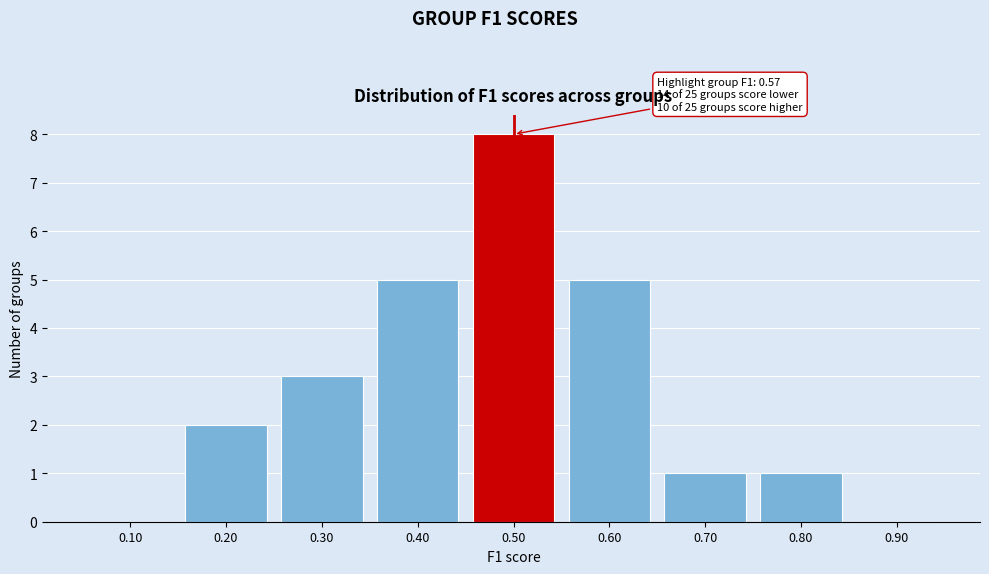

Reading left to right, extract all data points from this chart.

0.10=0	0.20=2	0.30=3	0.40=5	0.50=8	0.60=5	0.70=1	0.80=1	0.90=0